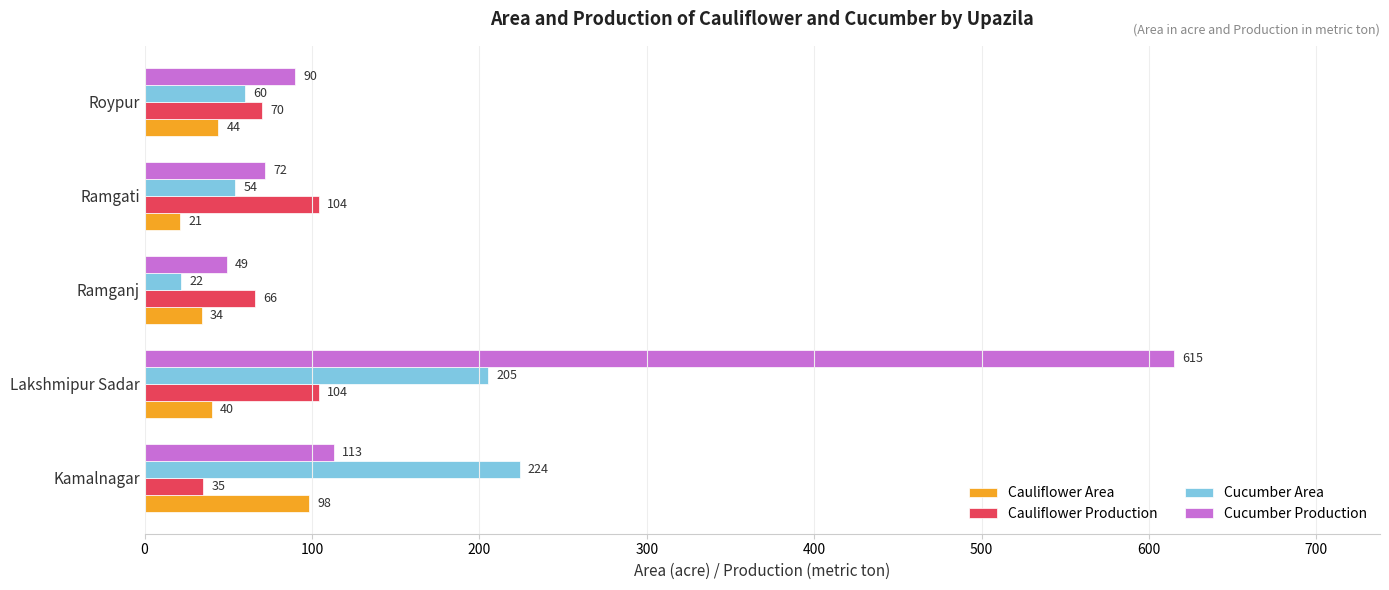

What is the smallest value displayed?

21